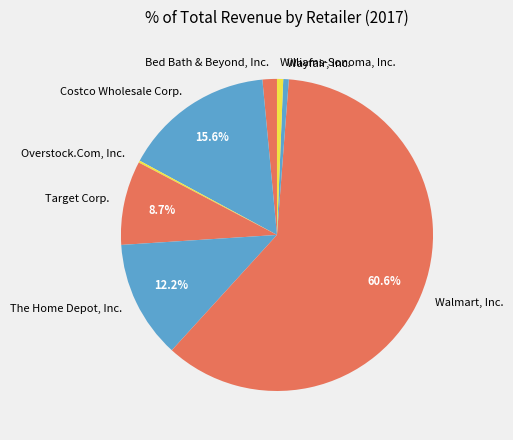

Which category has the biggest portion of the pie?

Walmart, Inc.